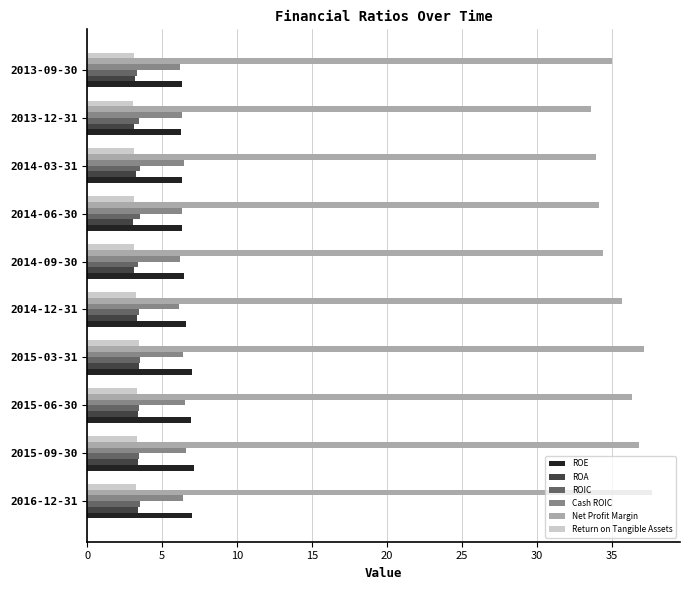

What is the minimum value shown in the chart?

3.0